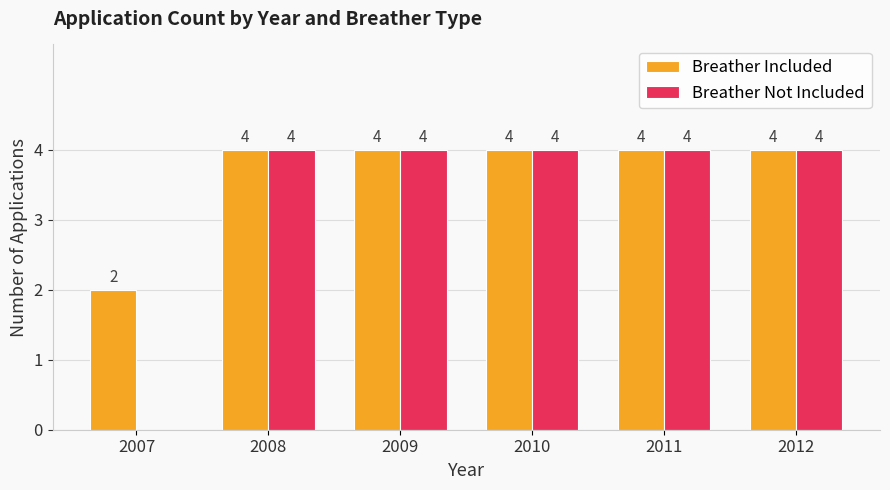

How many Breather Not Included values are between 4 and 5?

5